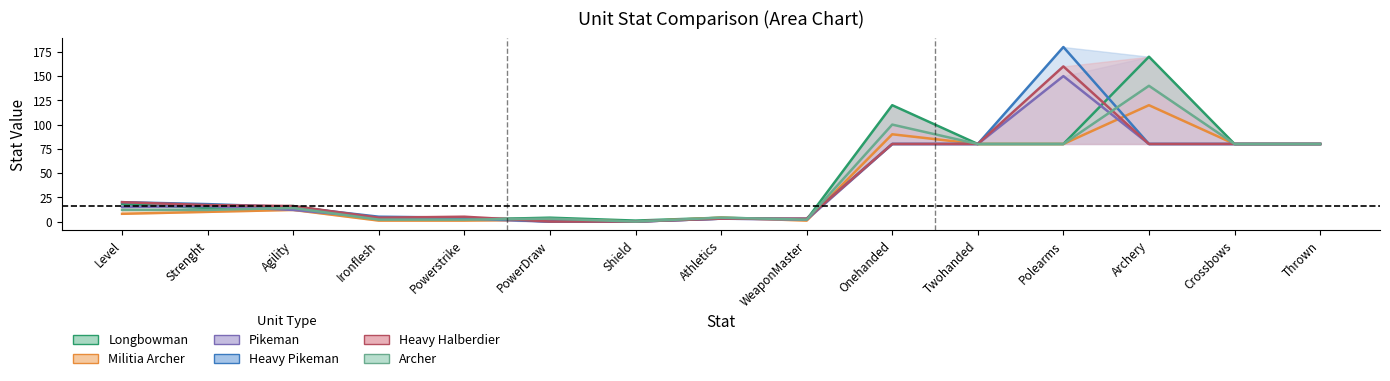

True or false: Archer has a value of 119 at Twohanded.

False